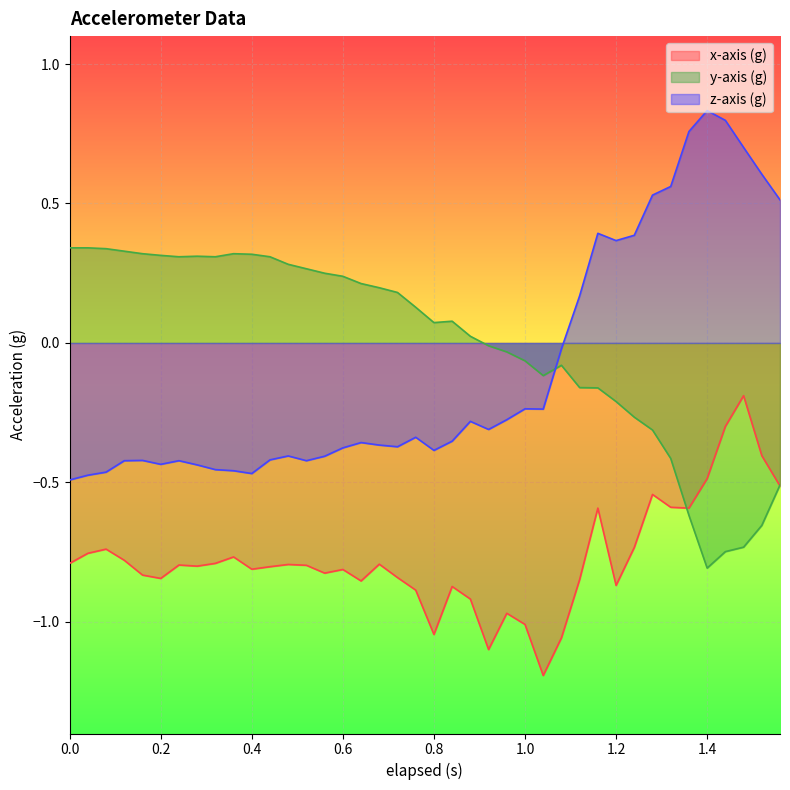

How many interior local valleys does the y-axis (g) series have?

5